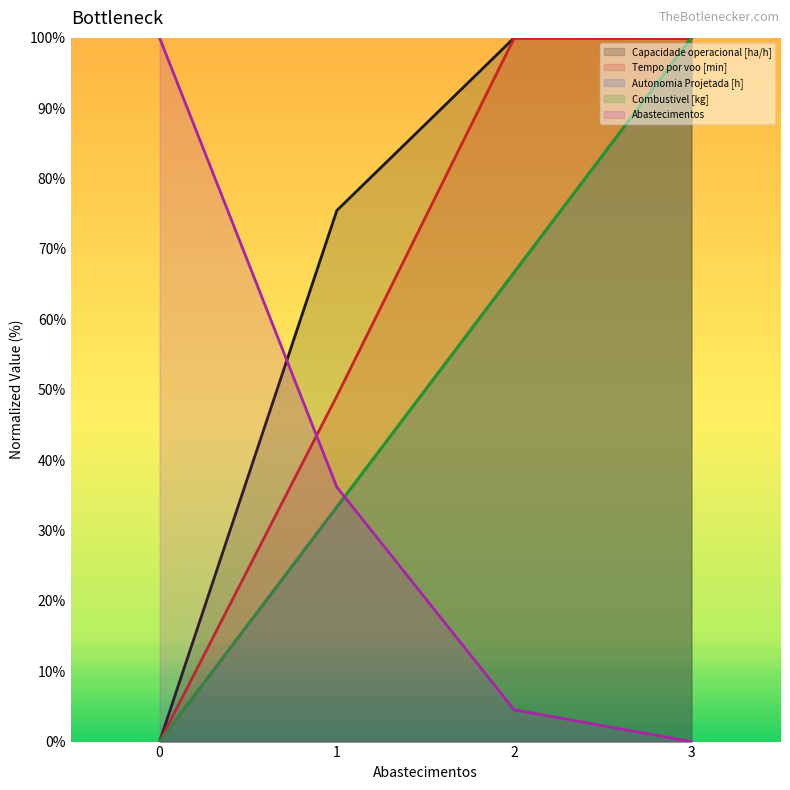

Reading right to left, transcribe all the data shown in this chart.

Capacidade operacional [ha/h]: 100.0	100.0	75.5	0.0
Tempo por voo [min]: 100.0	99.9	49.1	0.0
Autonomia Projetada [h]: 100.0	66.7	33.3	0.0
Combustivel [kg]: 100.0	66.7	33.3	0.0
Abastecimentos: 0.0	4.5	36.2	100.0